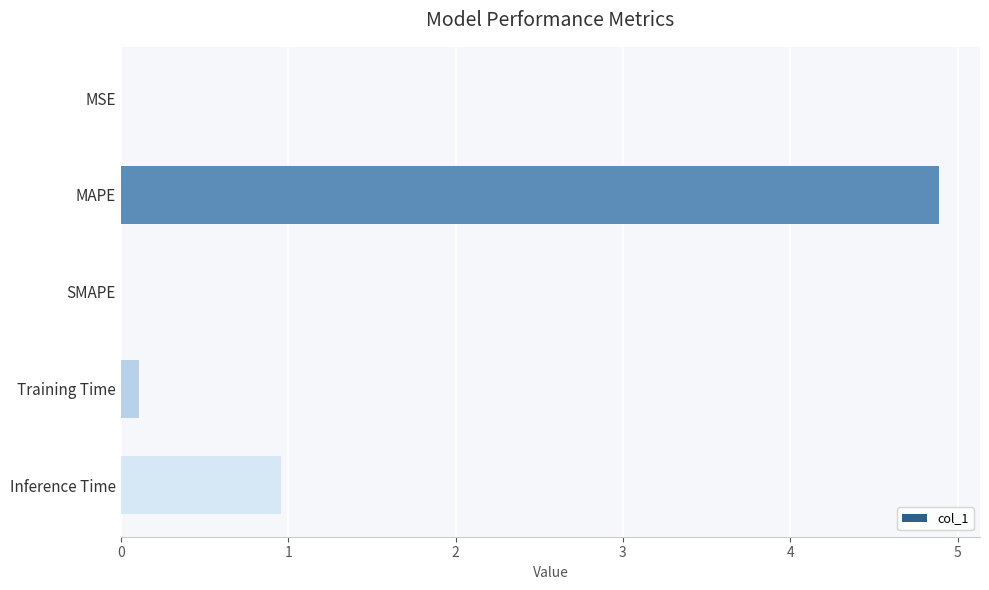

Are the bars horizontal?

Yes